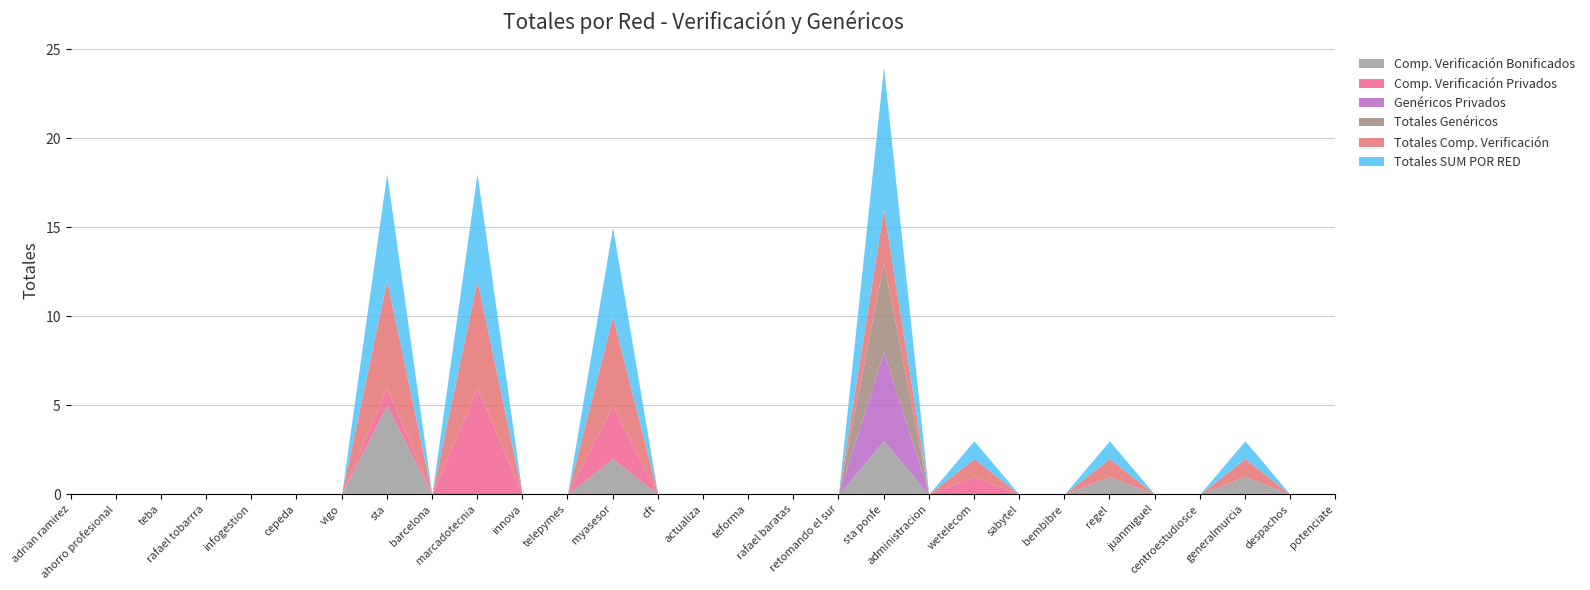

Does the chart have visible grid lines?

Yes